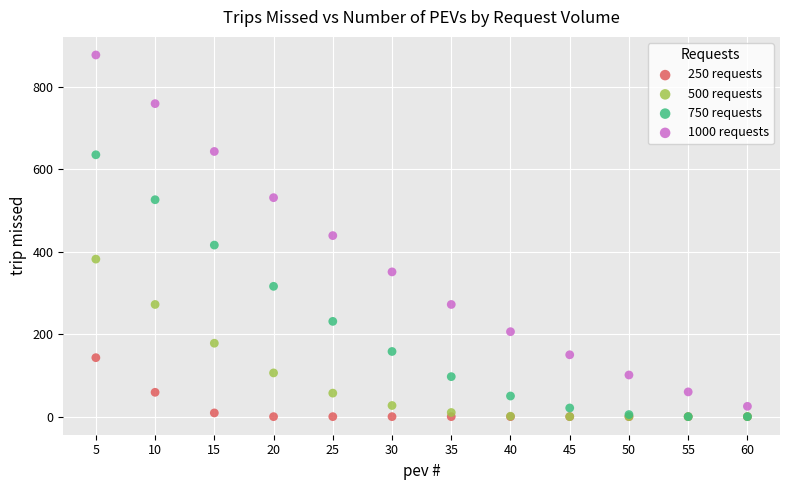

What are all the series names shown in the legend?

250 requests, 500 requests, 750 requests, 1000 requests